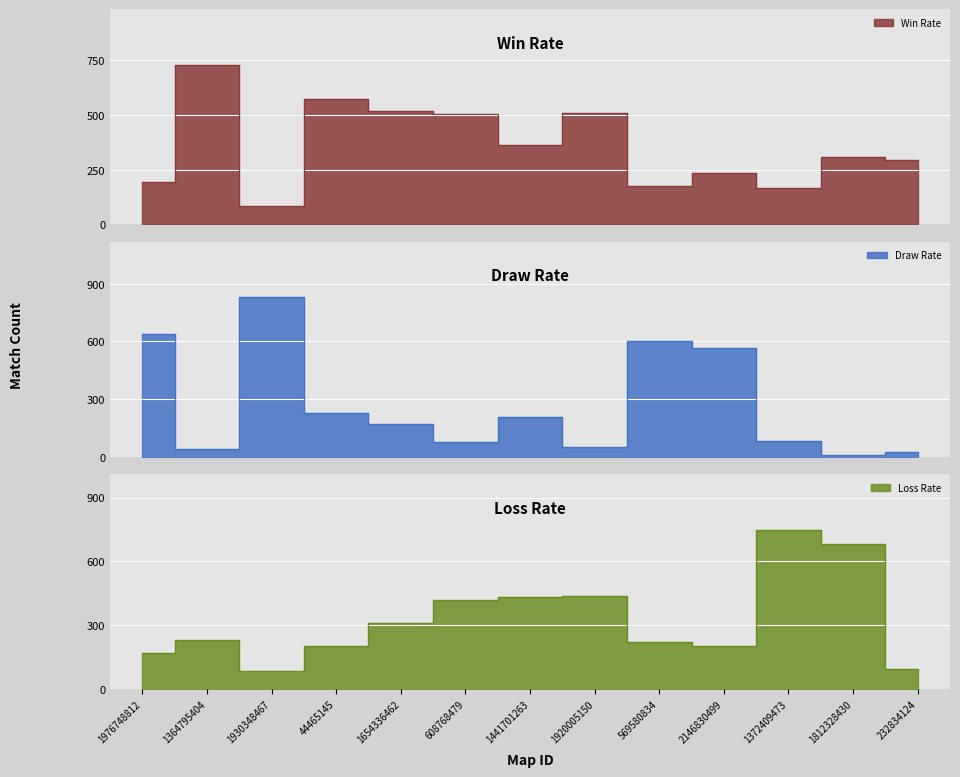

True or false: Win Rate has more than 0 interior local peaks.

True